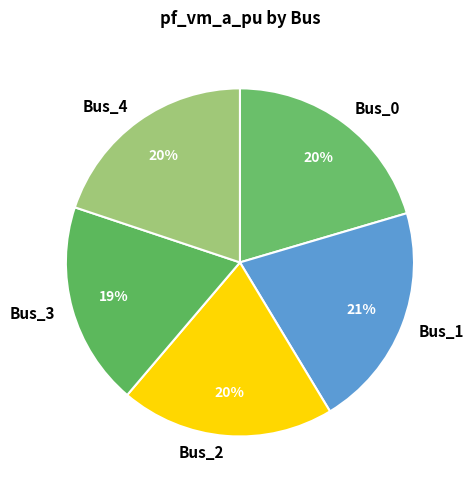

What is the smallest slice in the pie chart?

Bus_3